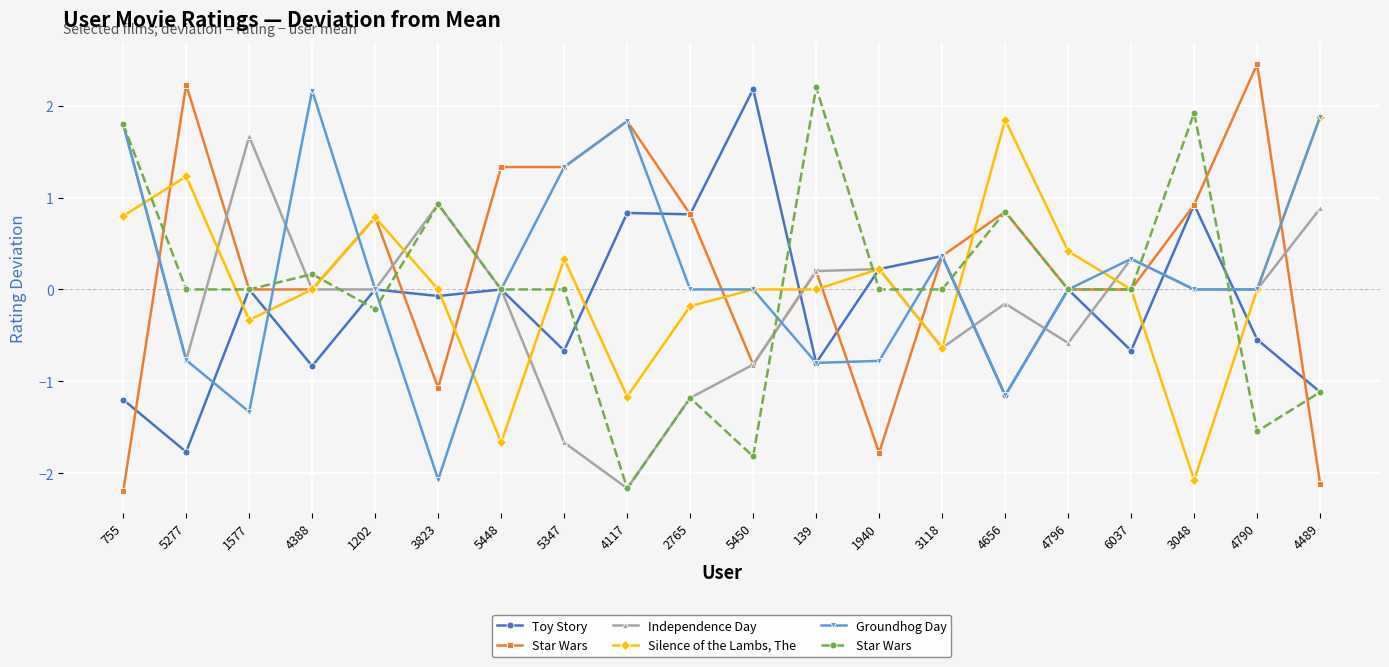

What is the difference between the maximum and minimum values in the Independence Day series?

4.0